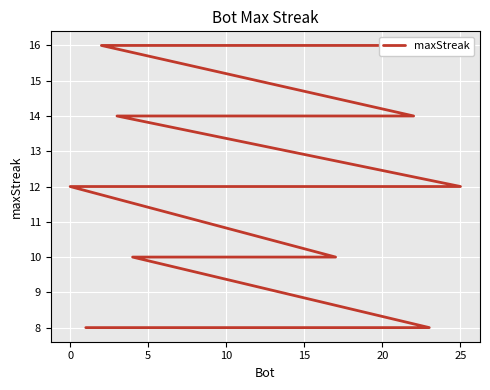

What is the change in value from 5 to 12?

-4